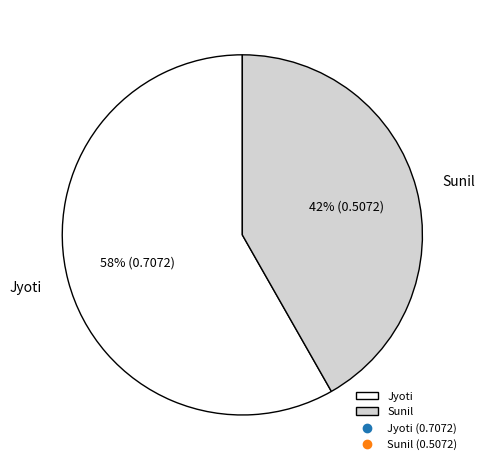

To the nearest percent, what portion does Jyoti represent?

58%